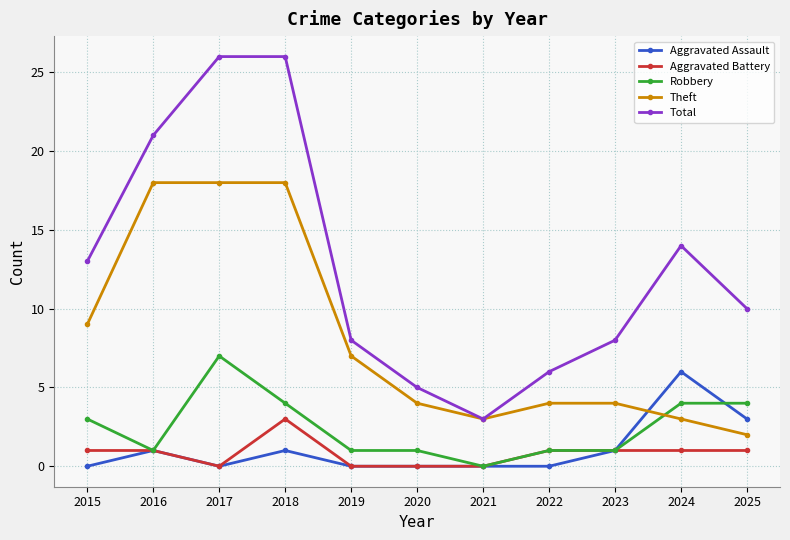

Count the number of categories in the chart.

11